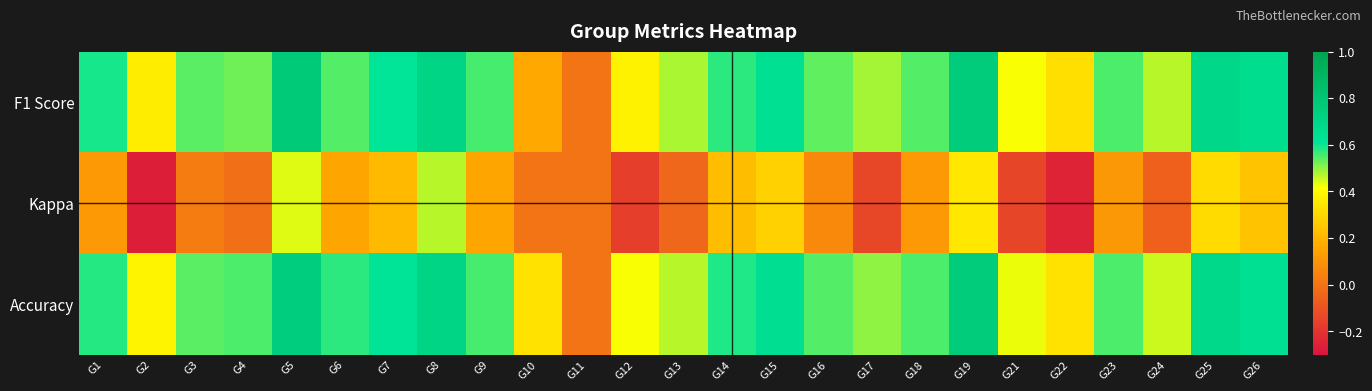

Reading left to right, what are all the values shown in this chart?

F1 Score: G1=0.6	G2=0.4	G3=0.5	G4=0.5	G5=0.8	G6=0.5	G7=0.6	G8=0.7	G9=0.6	G10=0.2	G11=0.0	G12=0.4	G13=0.5	G14=0.6	G15=0.6	G16=0.5	G17=0.5	G18=0.5	G19=0.8	G21=0.4	G22=0.3	G23=0.6	G24=0.5	G25=0.7	G26=0.7
Kappa: G1=0.1	G2=-0.3	G3=0.0	G4=-0.0	G5=0.4	G6=0.2	G7=0.2	G8=0.5	G9=0.2	G10=0.0	G11=0.0	G12=-0.2	G13=-0.0	G14=0.2	G15=0.3	G16=0.1	G17=-0.1	G18=0.1	G19=0.3	G21=-0.1	G22=-0.2	G23=0.1	G24=-0.1	G25=0.3	G26=0.2
Accuracy: G1=0.6	G2=0.4	G3=0.5	G4=0.5	G5=0.8	G6=0.6	G7=0.6	G8=0.7	G9=0.6	G10=0.3	G11=0.0	G12=0.4	G13=0.5	G14=0.6	G15=0.6	G16=0.5	G17=0.5	G18=0.6	G19=0.8	G21=0.4	G22=0.3	G23=0.6	G24=0.5	G25=0.7	G26=0.6